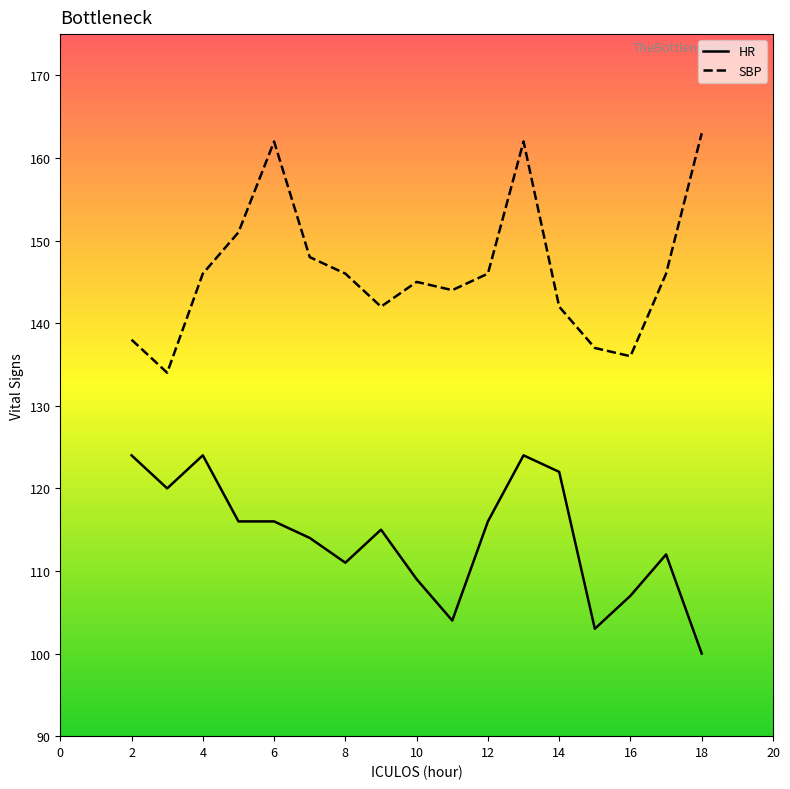

Rank the series by their maximum value, from lowest to highest.

HR, SBP